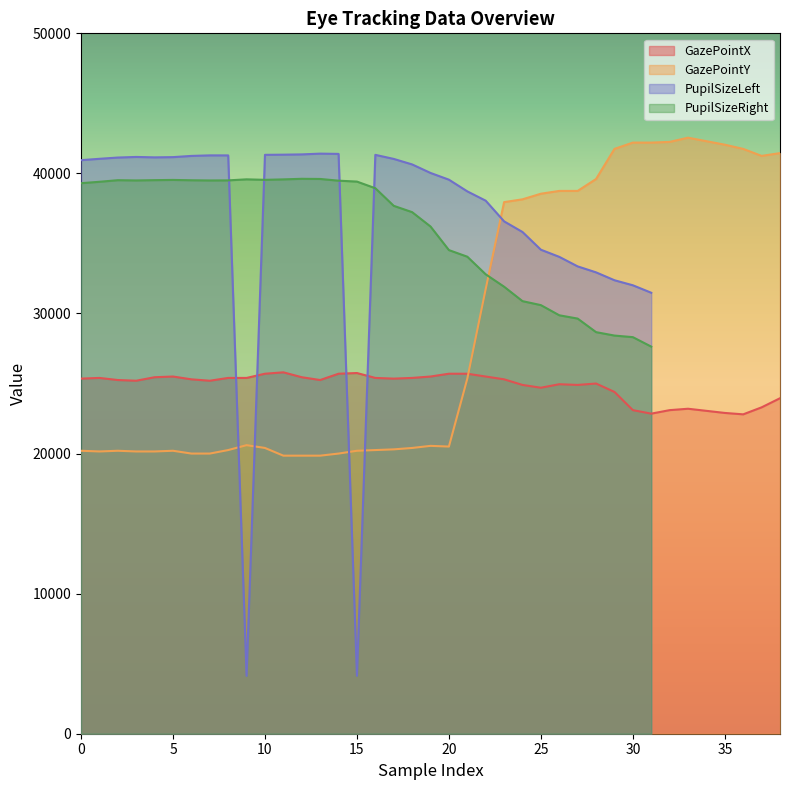

The chart shows a value of 17199 at 34. True or false?

False